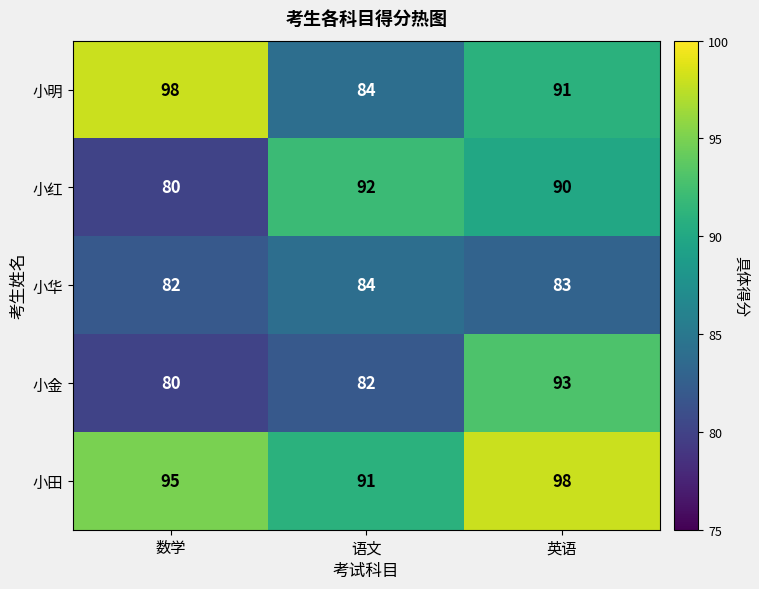

How many distinct data groups are displayed?

5